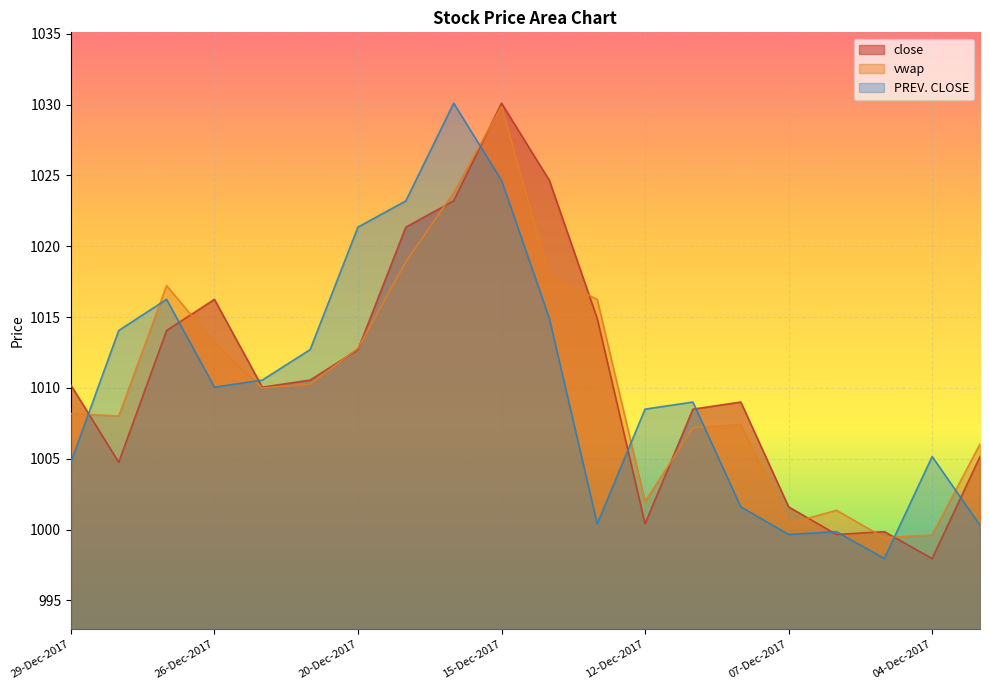

What is the label of the 8th point from the left?

19-Dec-2017